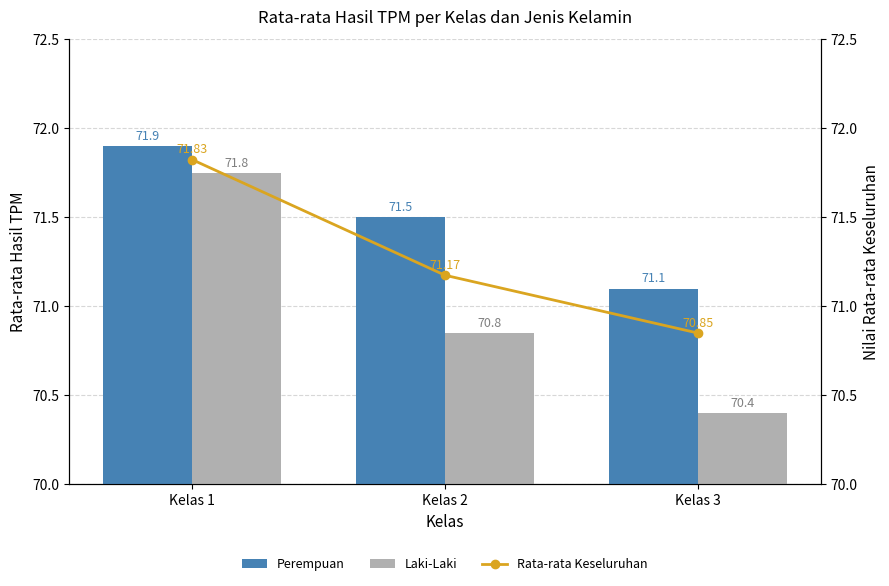

How many Rata-rata Keseluruhan values are between 70 and 71?

1